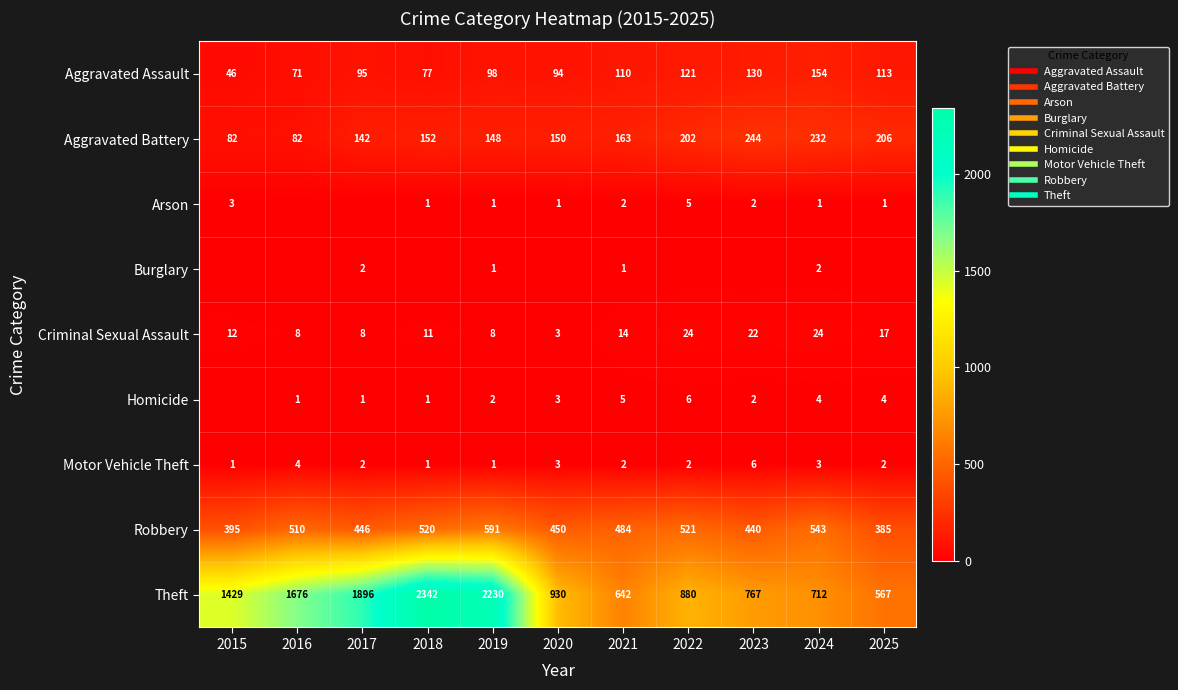

The value of Motor Vehicle Theft at 2020 is 2. True or false?

False